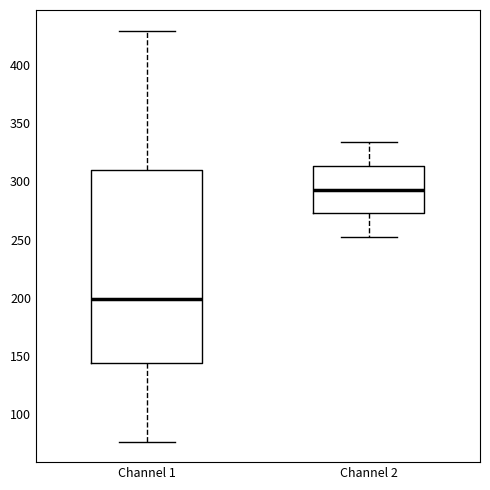

Which box is the tallest, from its lower edge to its upper edge?

Channel 1